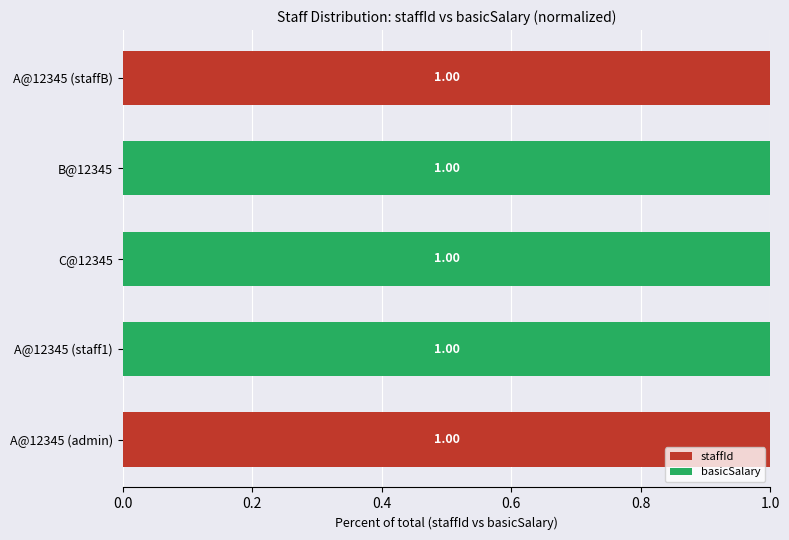

What is the total value across all series at A@12345 (admin)?

1.0